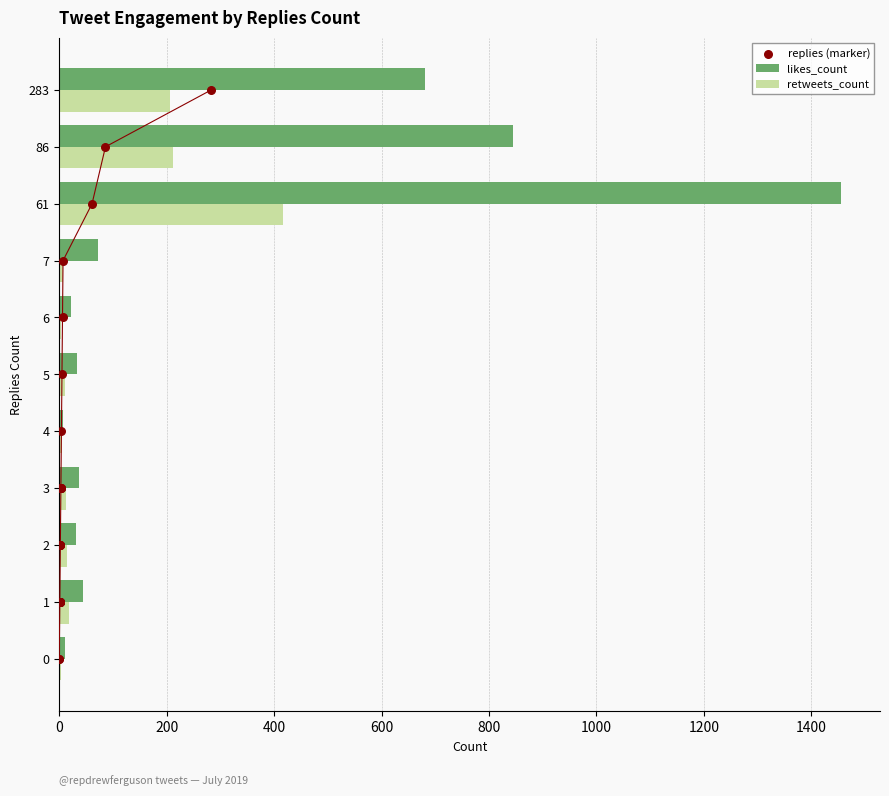

At how many categories does at least one series exceed 281?

3